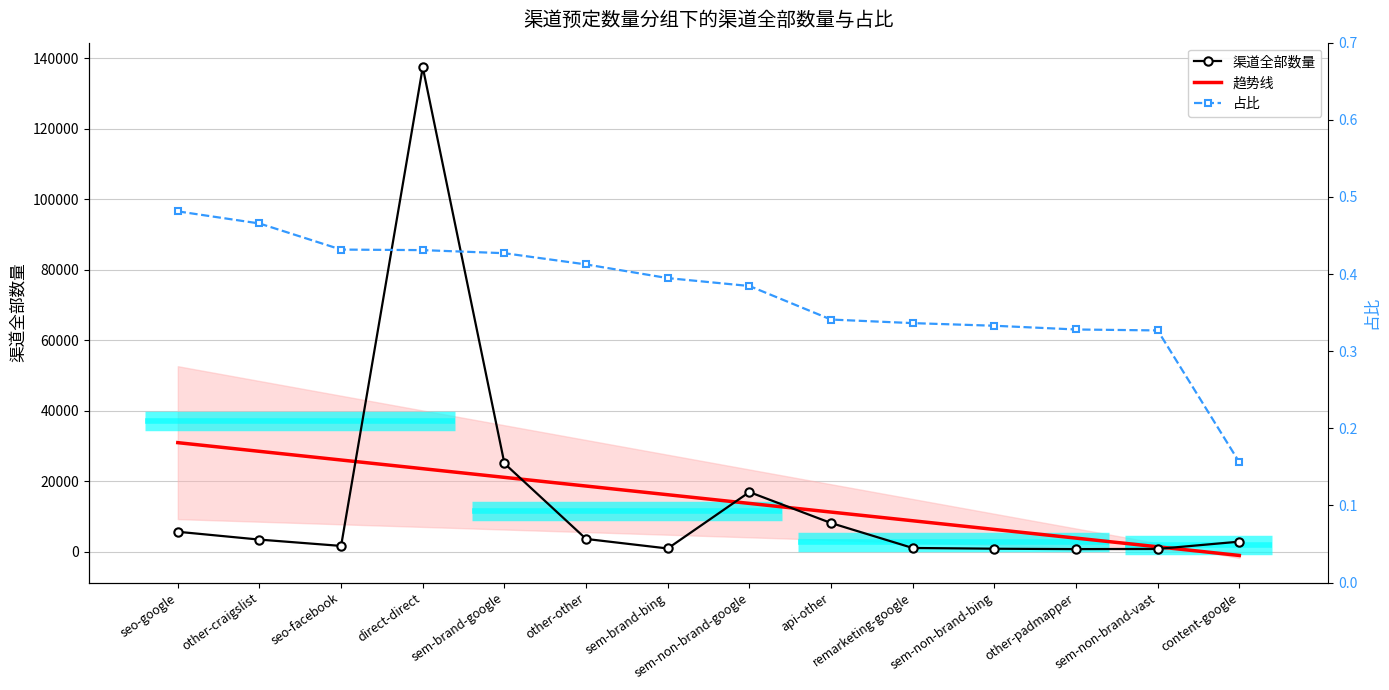

True or false: 渠道全部数量 and 占比 cross at least once.

False